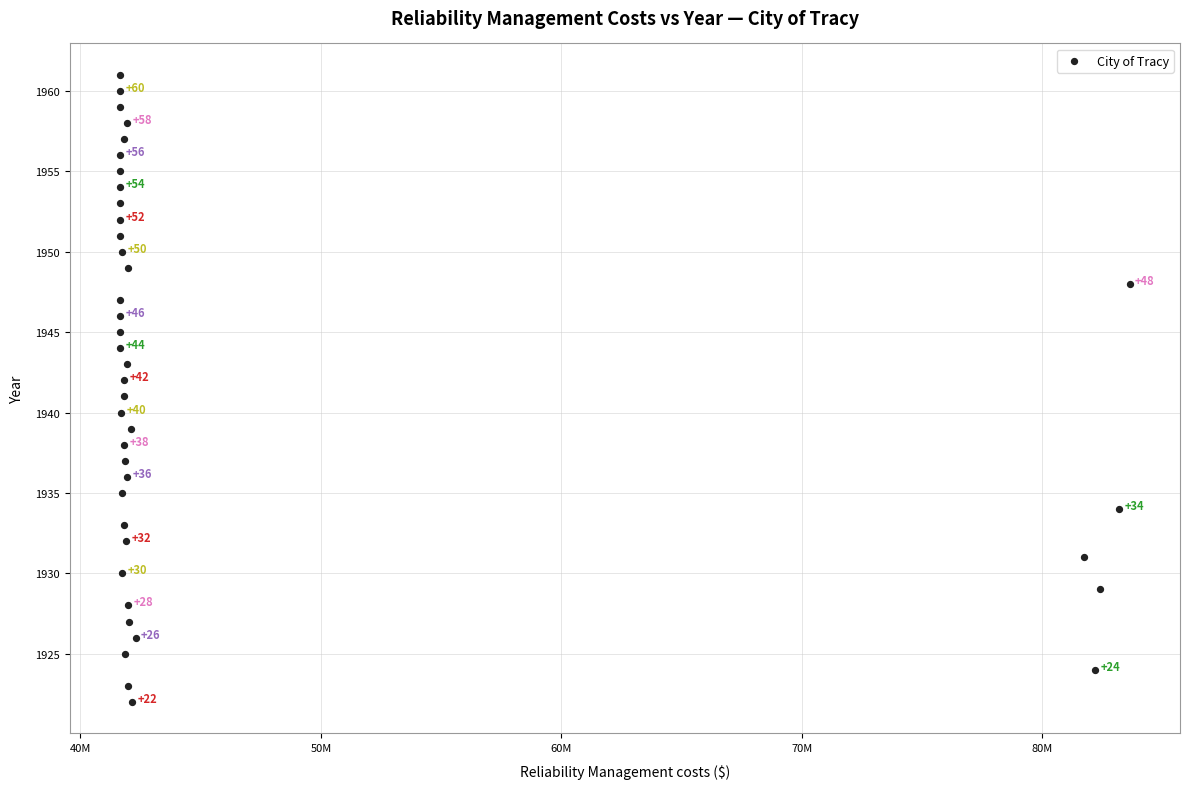

What is the range of Y values (max minus min)?

39